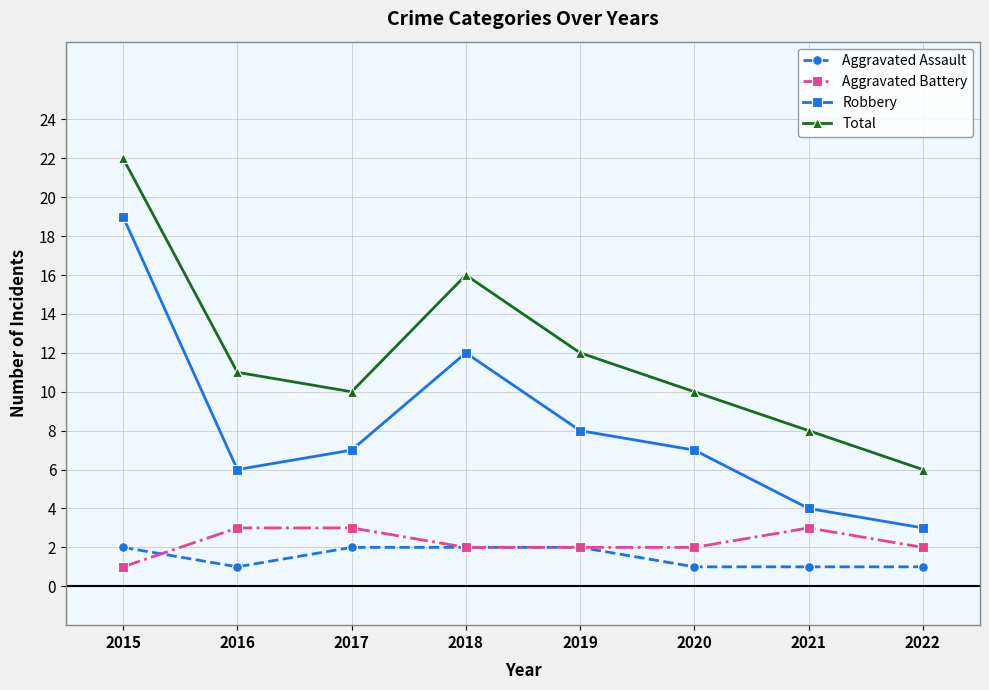

Which category has the highest value across all series?

2015